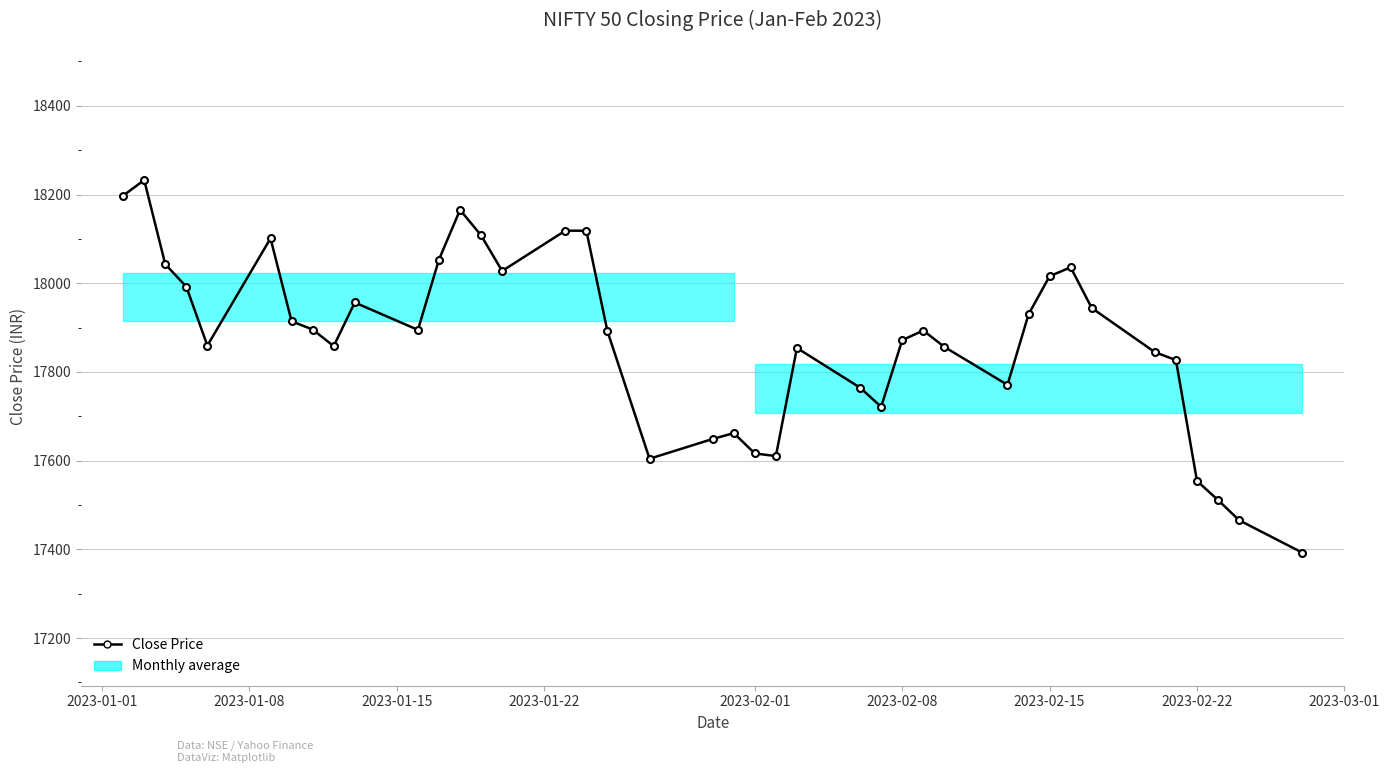

How many lines are shown in the chart?

1